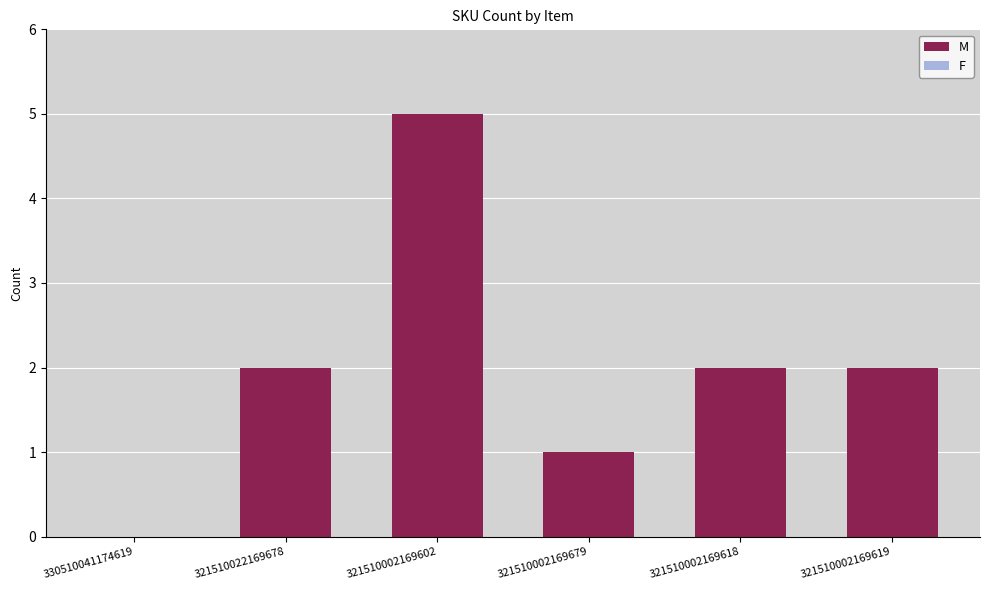

Which category has the highest value across all series?

321510002169602